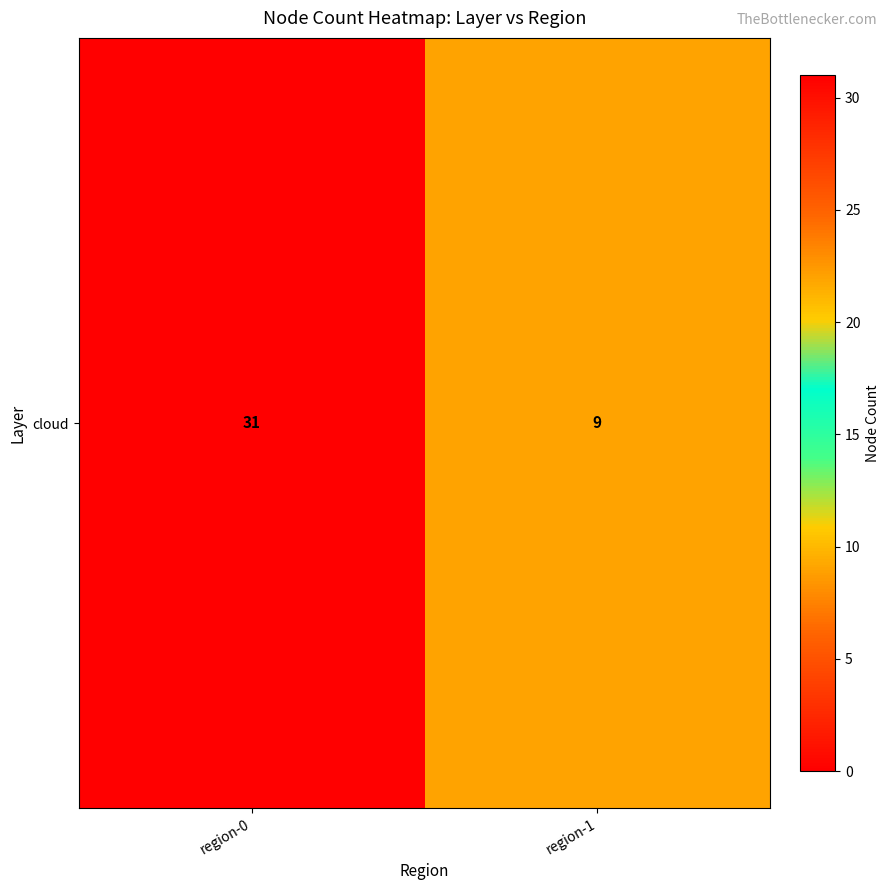

What is the sum of all values?

40